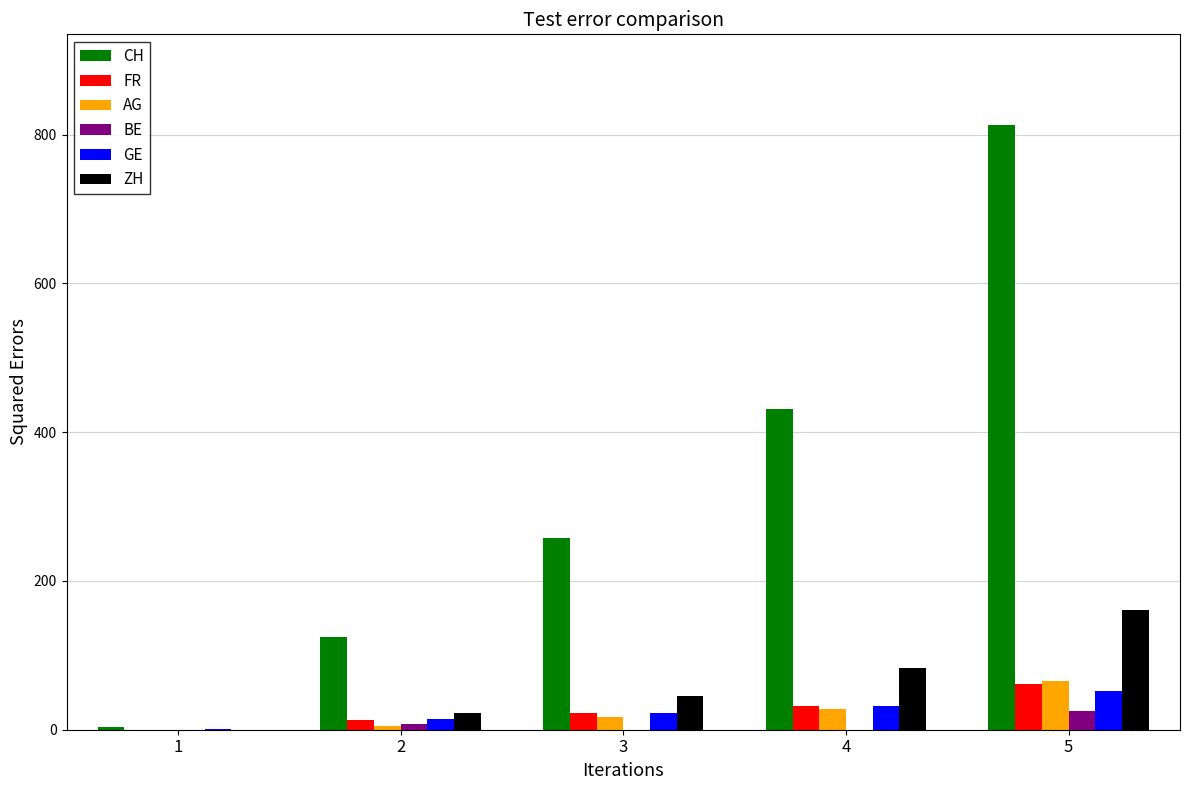

How many data points does each series have?

5